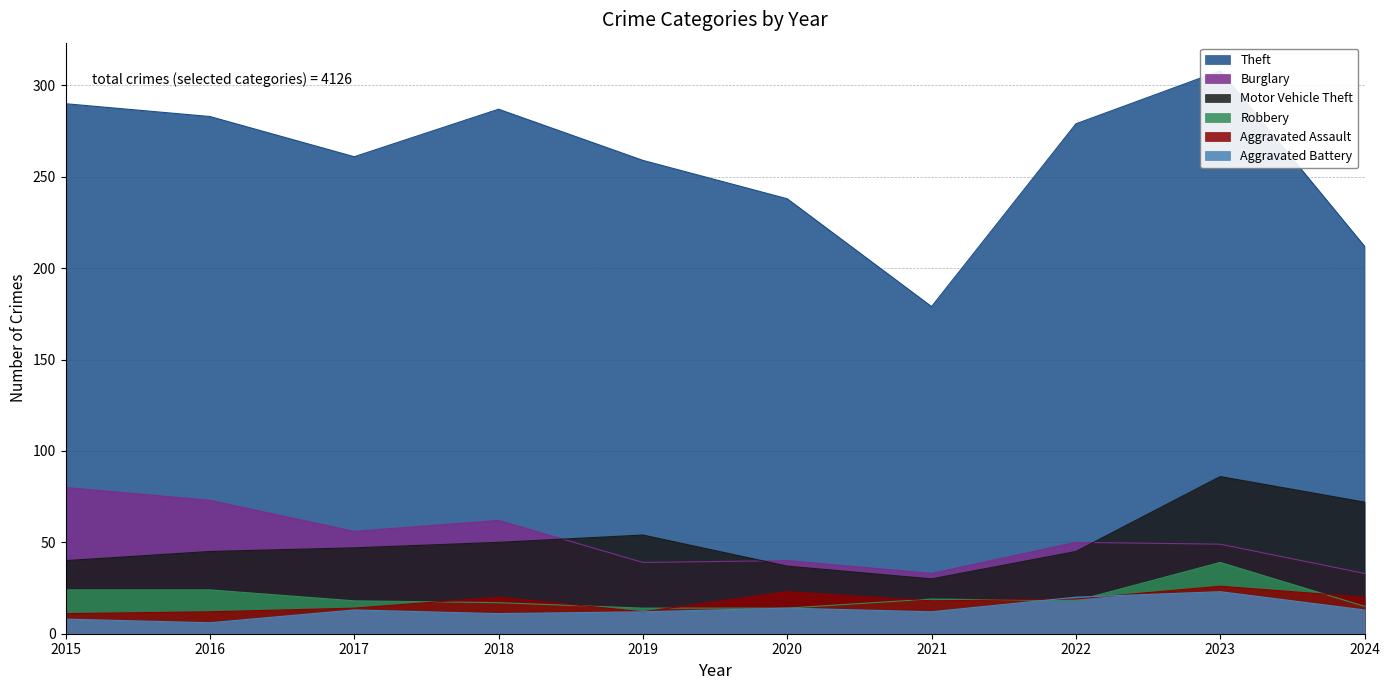

Which series has the widest spread of values?

Theft